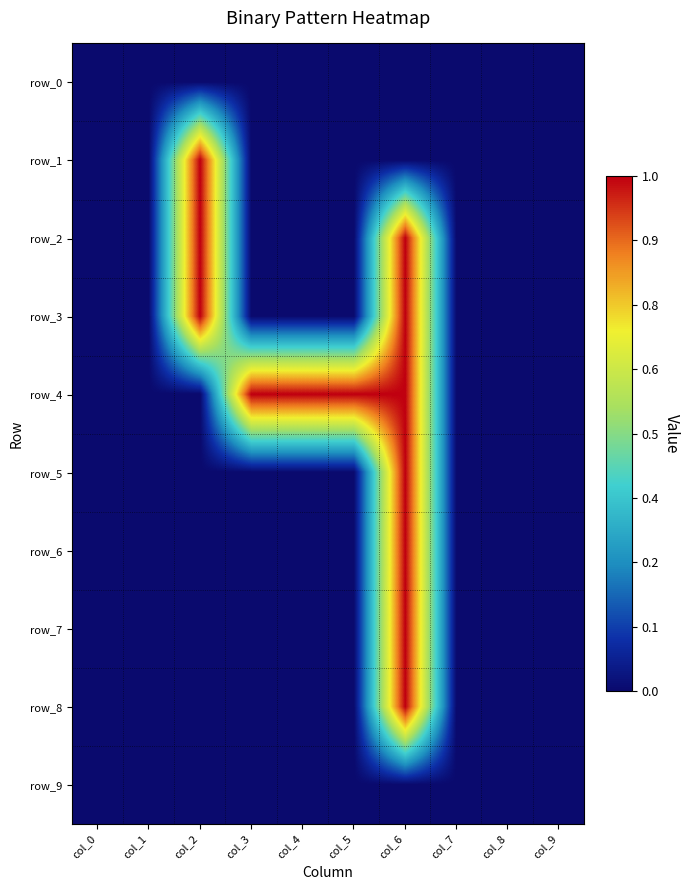

Count the row_4 values in the range 0 to 1.

10